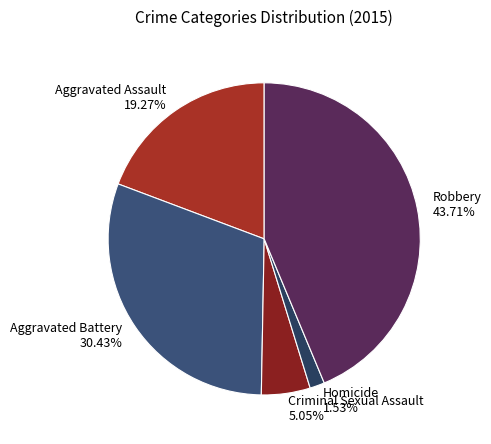

Is Homicide the majority of the pie?

No